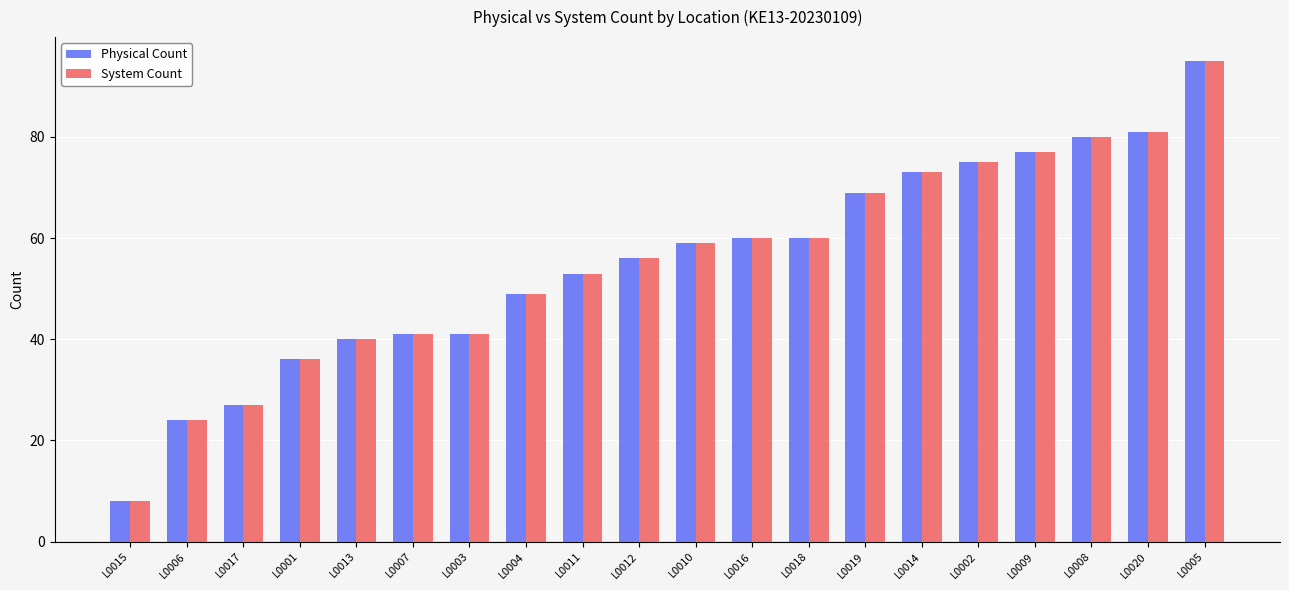

The value of Physical Count at L0005 is 95. True or false?

True